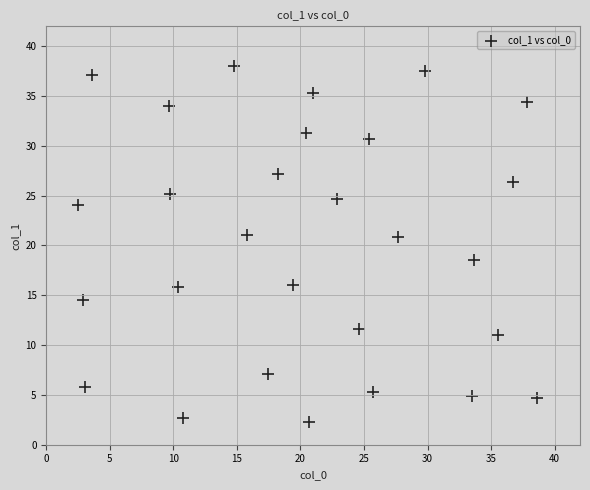

What is the range of X values (max minus min)?

36.1